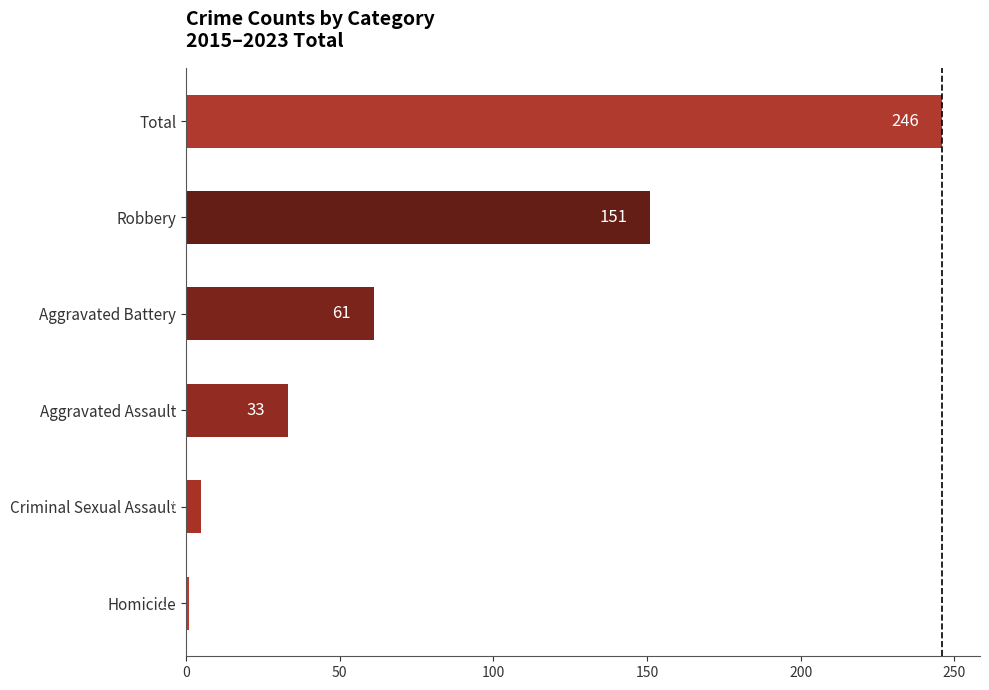

Reading bottom to top, transcribe all the data shown in this chart.

1	5	33	61	151	246